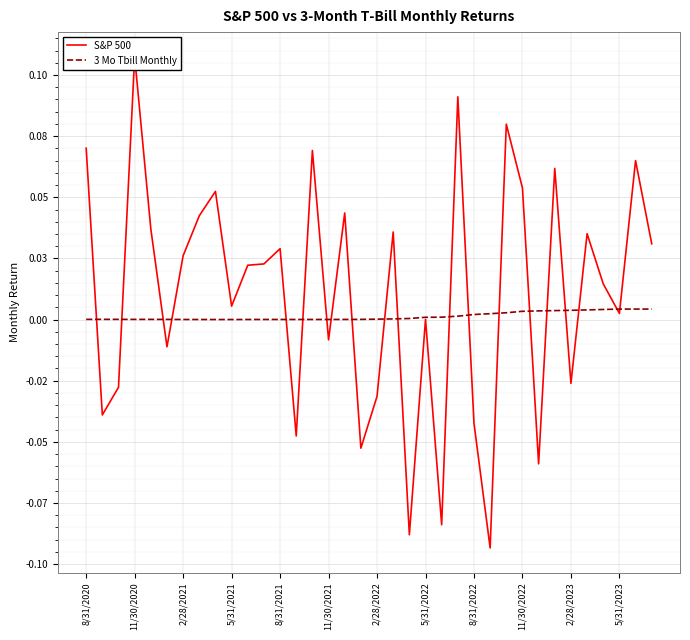

Reading left to right, list all the values displayed in this chart.

S&P 500: 0.1	-0.0	-0.0	0.1	0.0	-0.0	0.0	0.0	0.1	0.0	0.0	0.0	0.0	-0.0	0.1	-0.0	0.0	-0.1	-0.0	0.0	-0.1	0.0	-0.1	0.1	-0.0	-0.1	0.1	0.1	-0.1	0.1	-0.0	0.0	0.0	0.0	0.1	0.0
3 Mo Tbill Monthly: 0.0	0.0	0.0	0.0	0.0	0.0	0.0	0.0	0.0	0.0	0.0	0.0	0.0	0.0	0.0	0.0	0.0	0.0	0.0	0.0	0.0	0.0	0.0	0.0	0.0	0.0	0.0	0.0	0.0	0.0	0.0	0.0	0.0	0.0	0.0	0.0